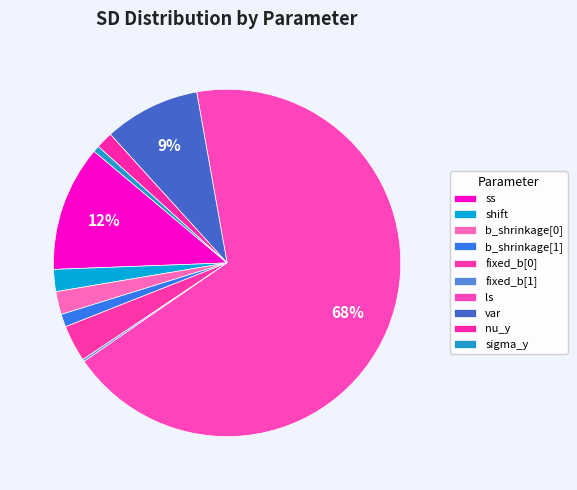

Does fixed_b[1] account for over 50% of the chart?

No